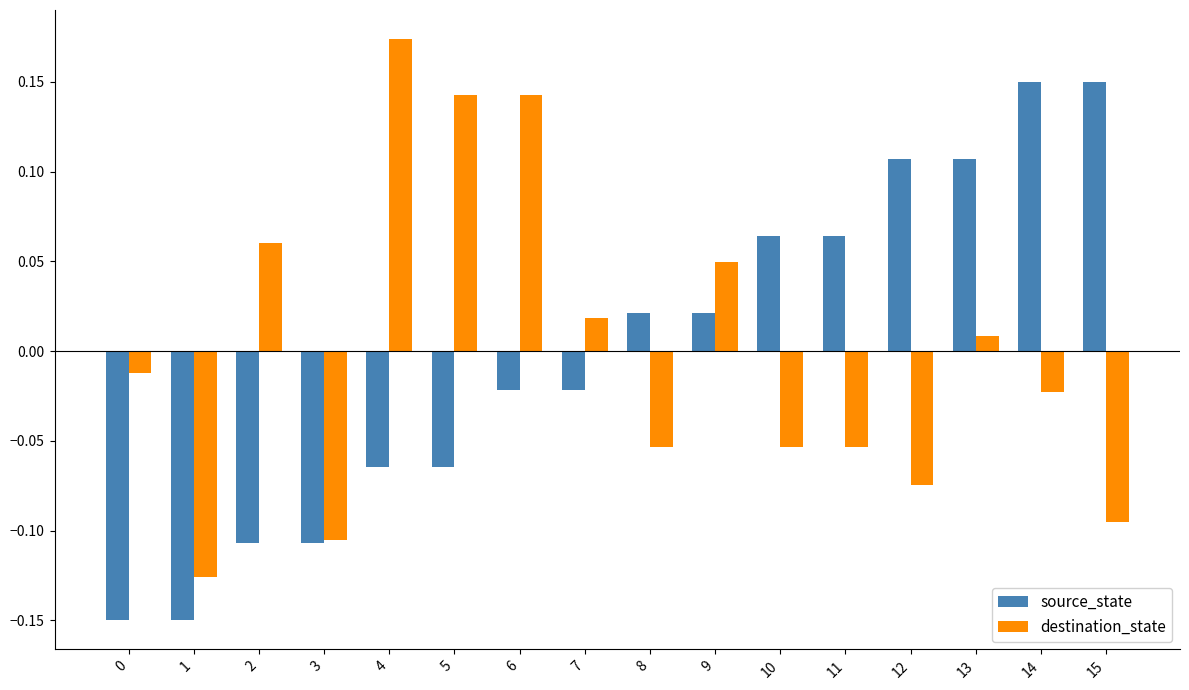

Is the value of source_state at 8 greater than the value of destination_state at 0?

Yes